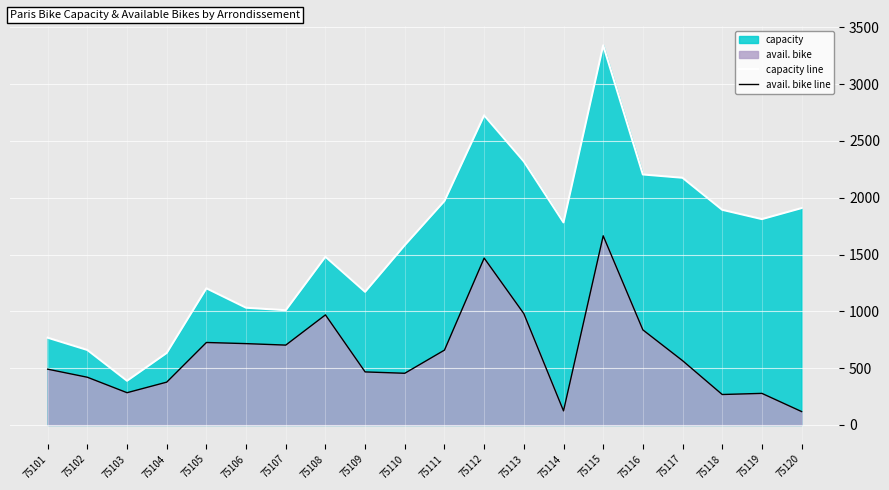

What is the difference between the maximum and minimum values in the avail. bike line series?

1547